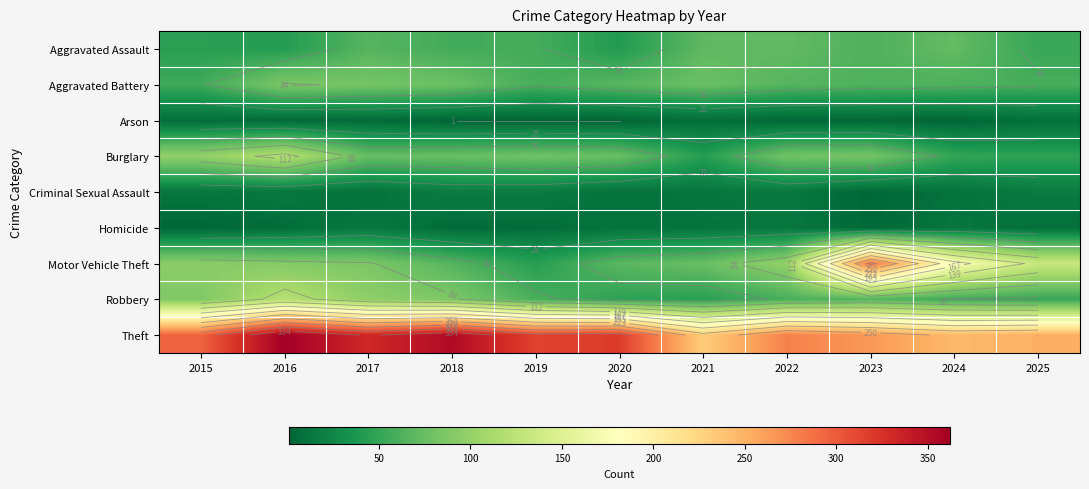

What is the minimum value shown in the chart?

1